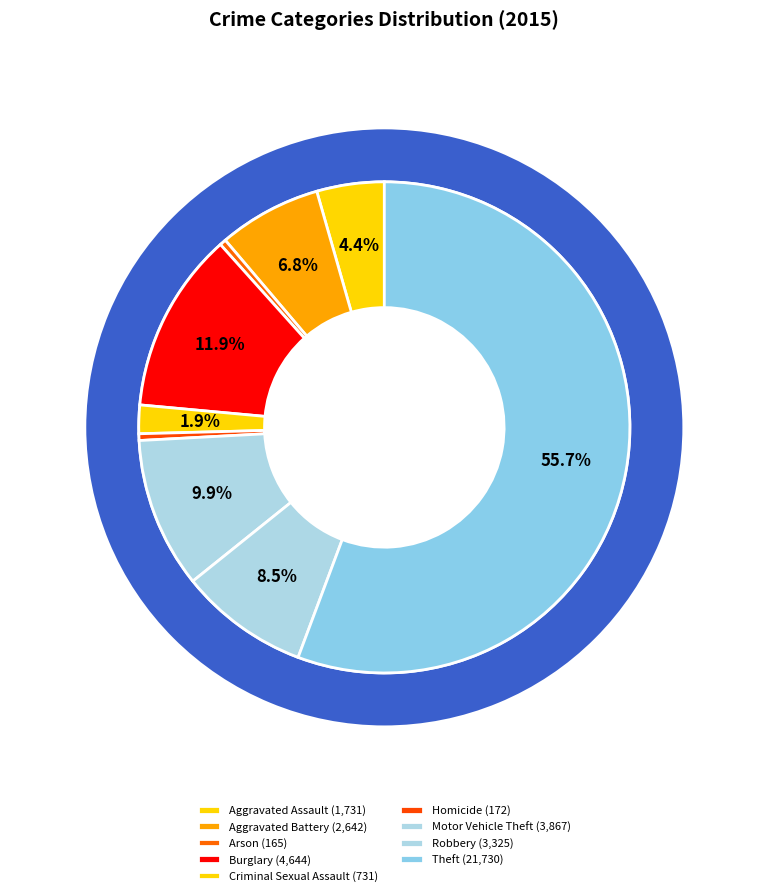

Does any single category account for the majority?

Yes